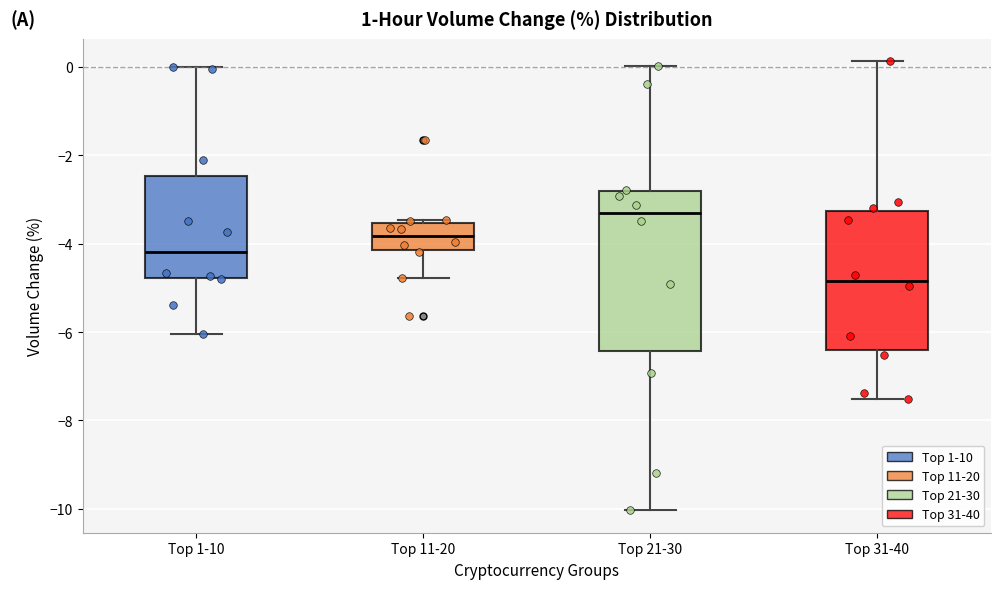

Where does the lower whisker of the box for Top 31-40 end on the y-axis? The values are not printed on the chart, so give them approximately, as read against the axis.

-7.6